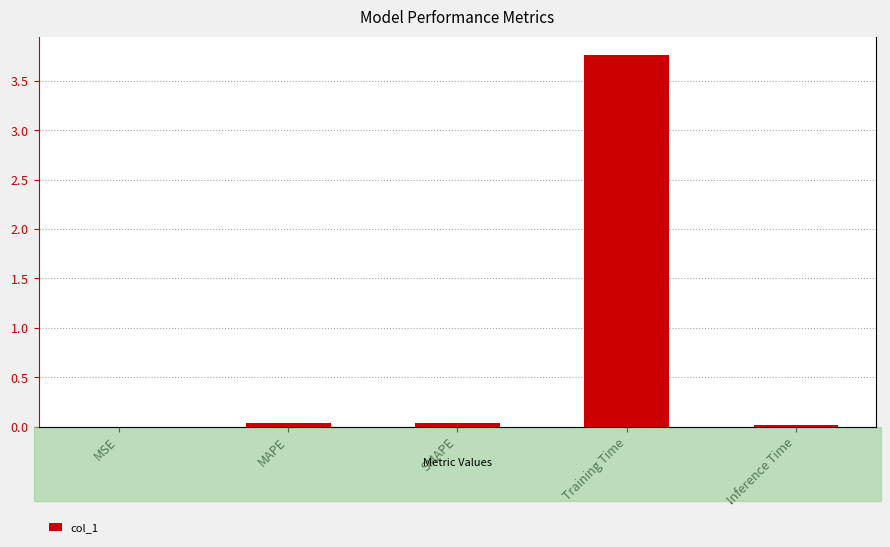

Reading left to right, what are all the values shown in this chart?

MSE=0.0	MAPE=0.0	SMAPE=0.0	Training Time=3.8	Inference Time=0.0